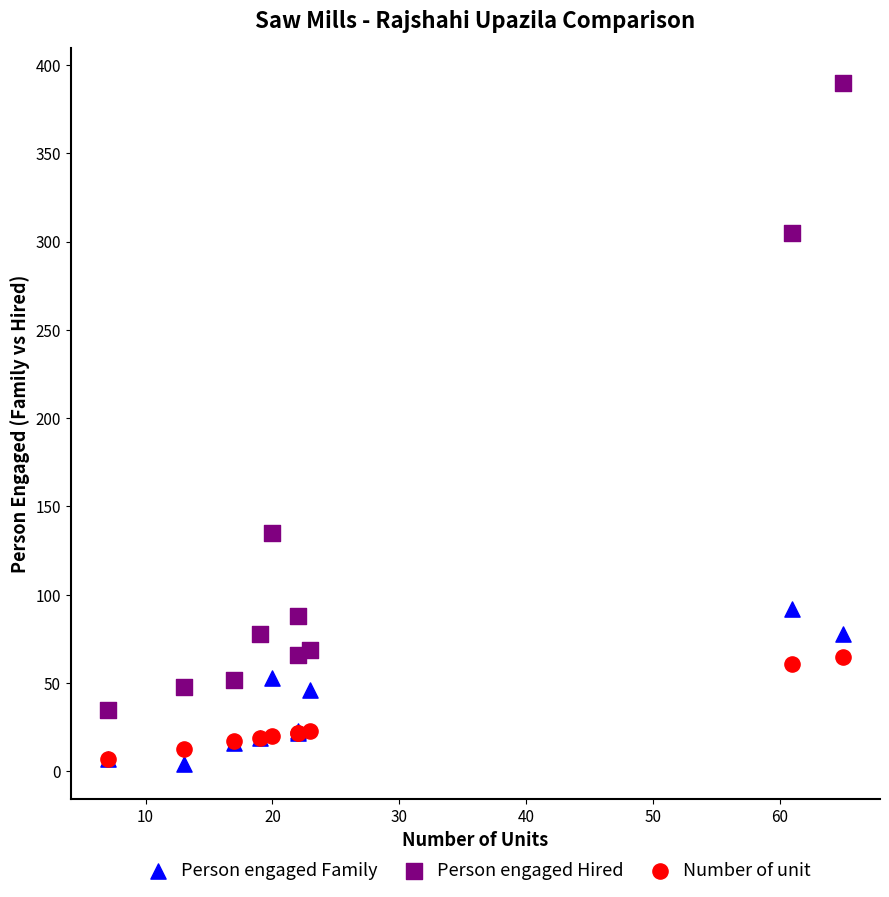

Which series has the largest Y range (max minus min)?

Person engaged Hired